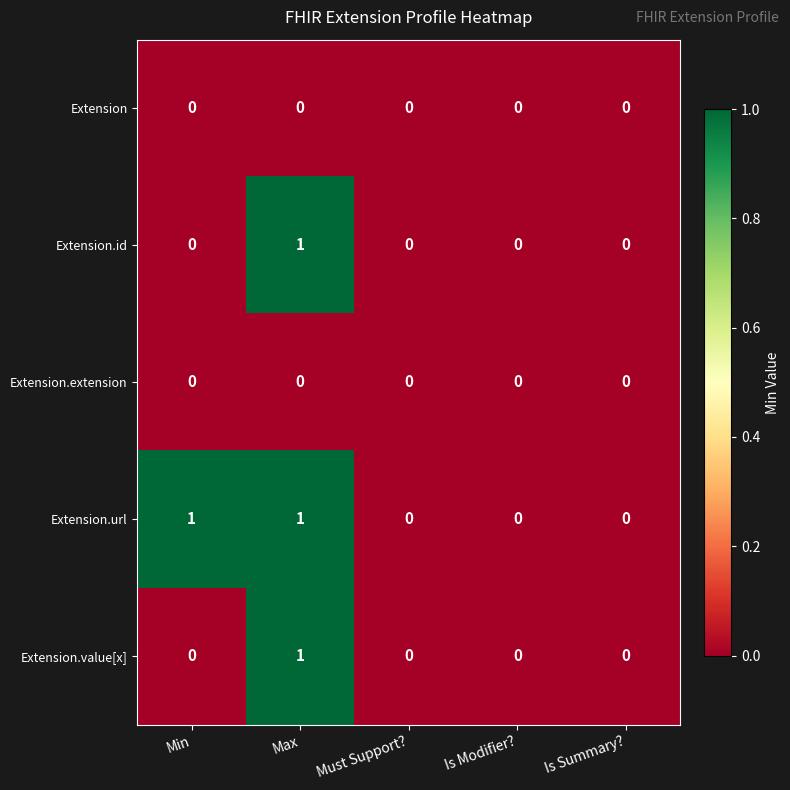

At which label does Extension.id reach its peak?

Max